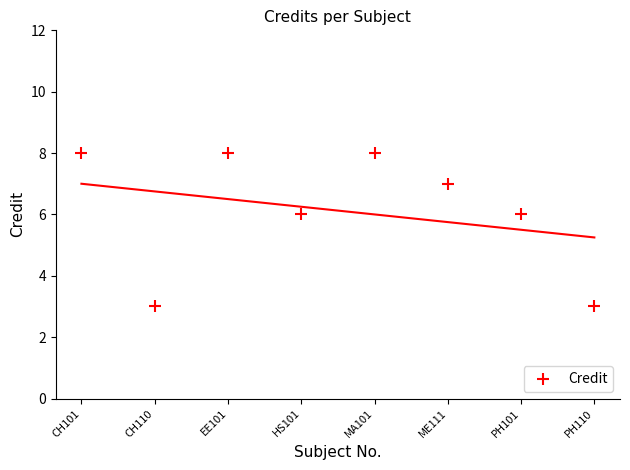

What is the average Y value?

6